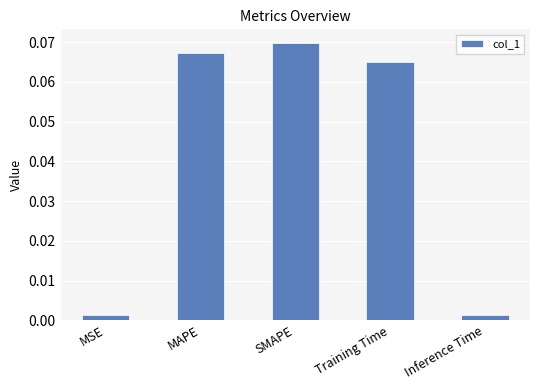

Which label corresponds to the largest value in the chart?

SMAPE